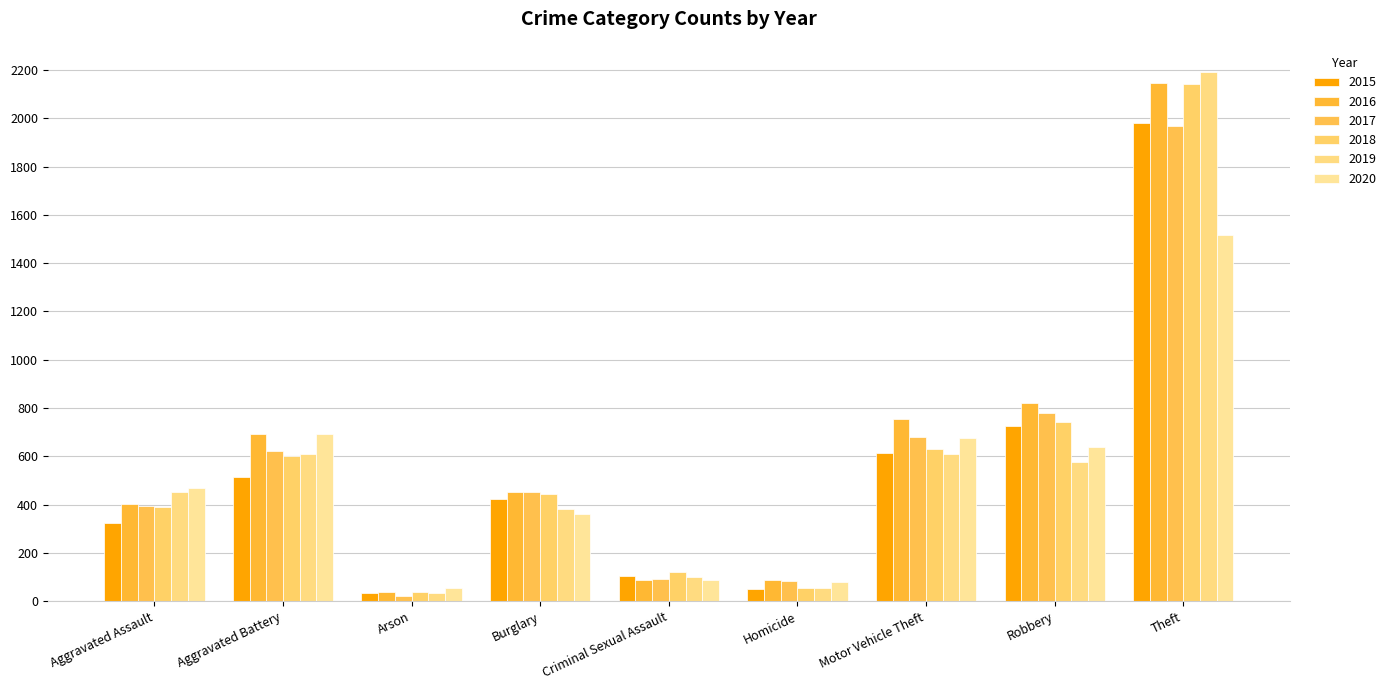

What value does the 2015 series have at Criminal Sexual Assault?

105